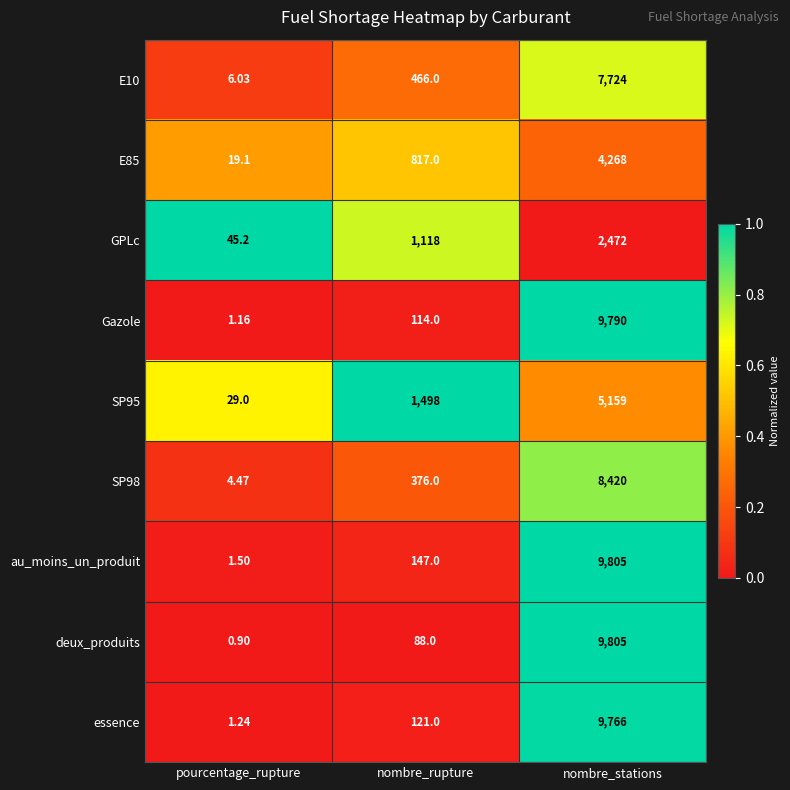

List the labels in order of E10 value, largest first.

nombre_stations, nombre_rupture, pourcentage_rupture